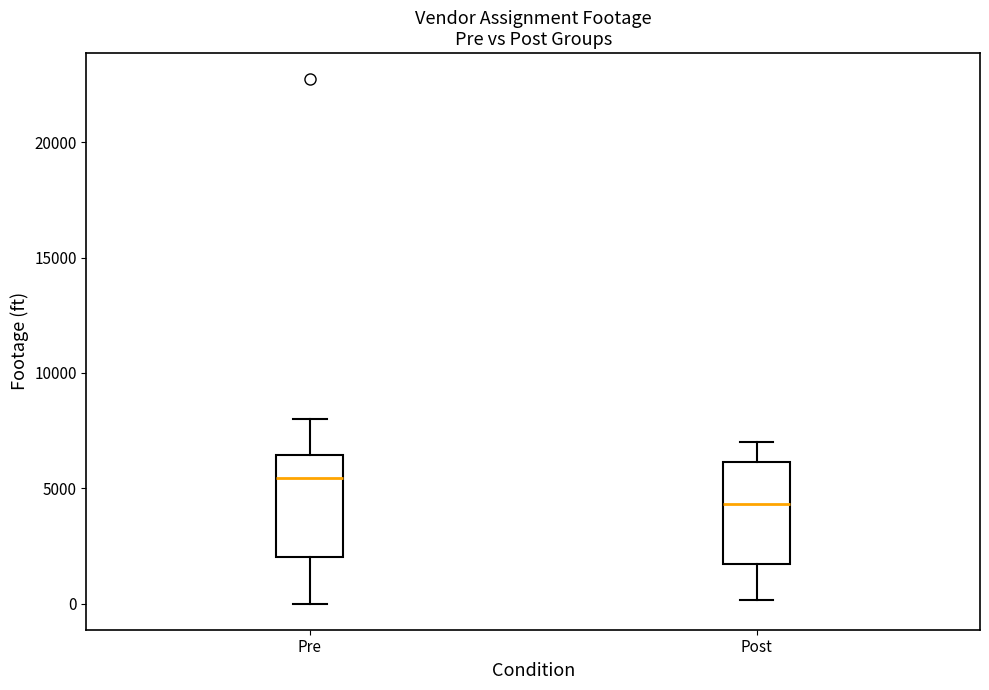

Which box's median line is the lowest?

Post